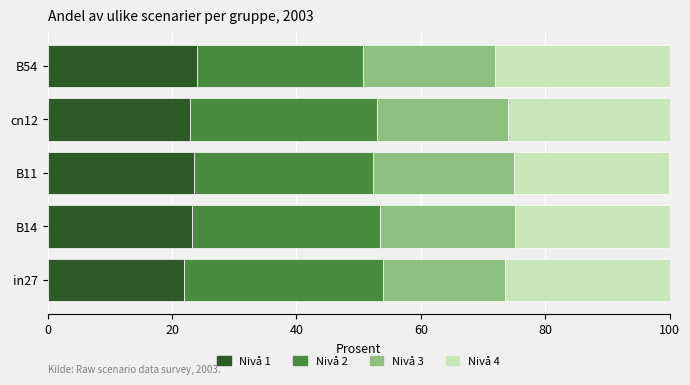

Count the number of data series in this chart.

4